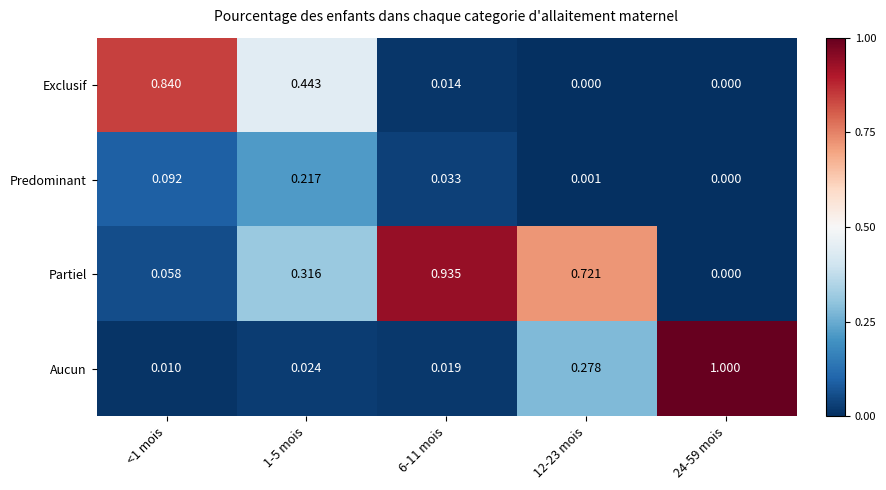

Which series has the widest spread of values?

Aucun